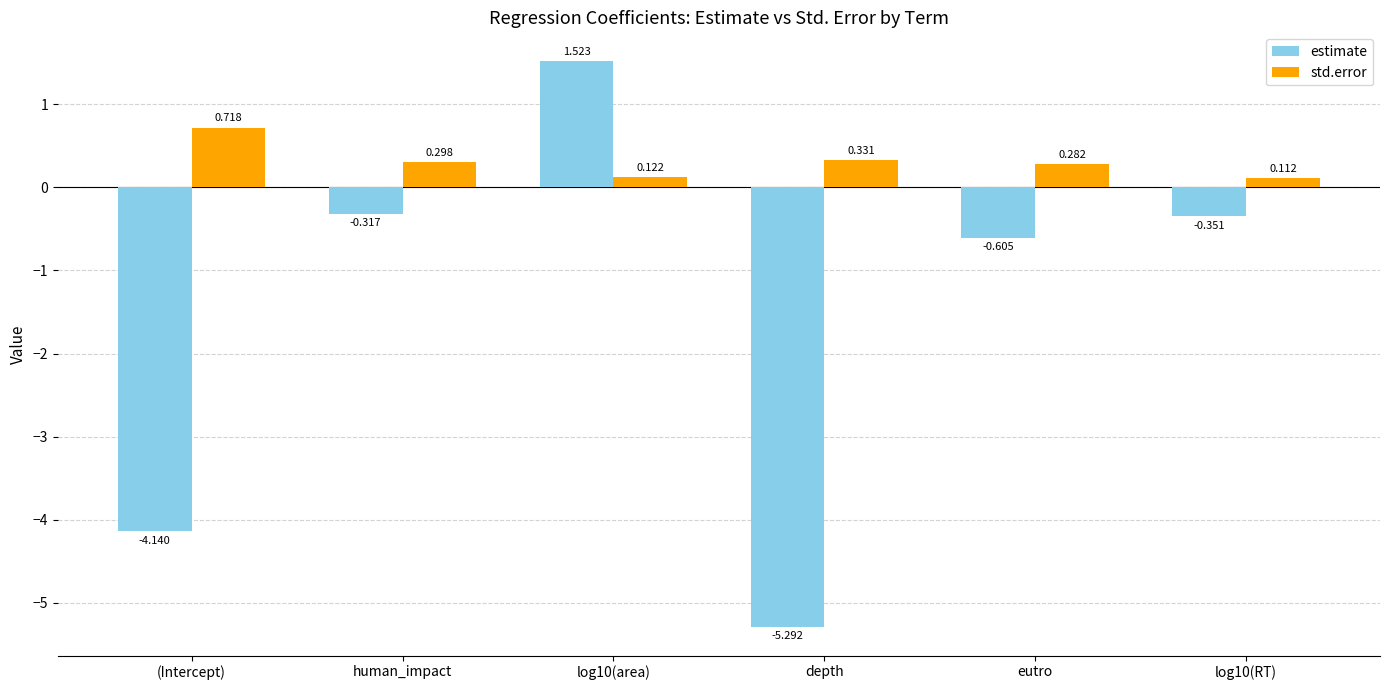

At which category does the chart reach its minimum across all series?

depth